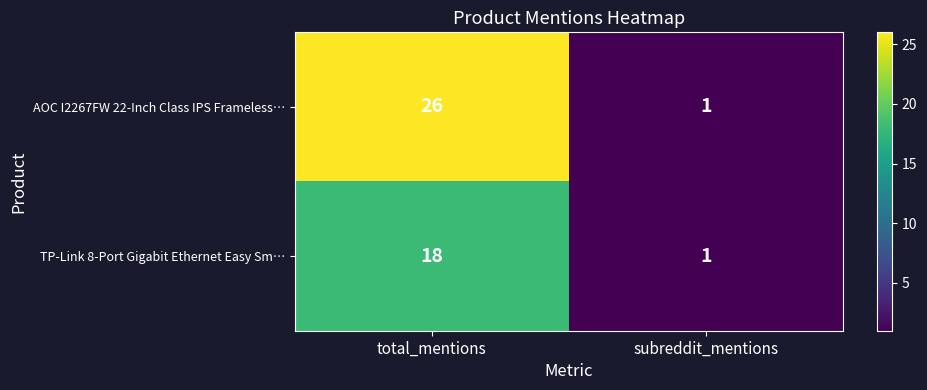

At which category is the sum across all series the highest?

total_mentions